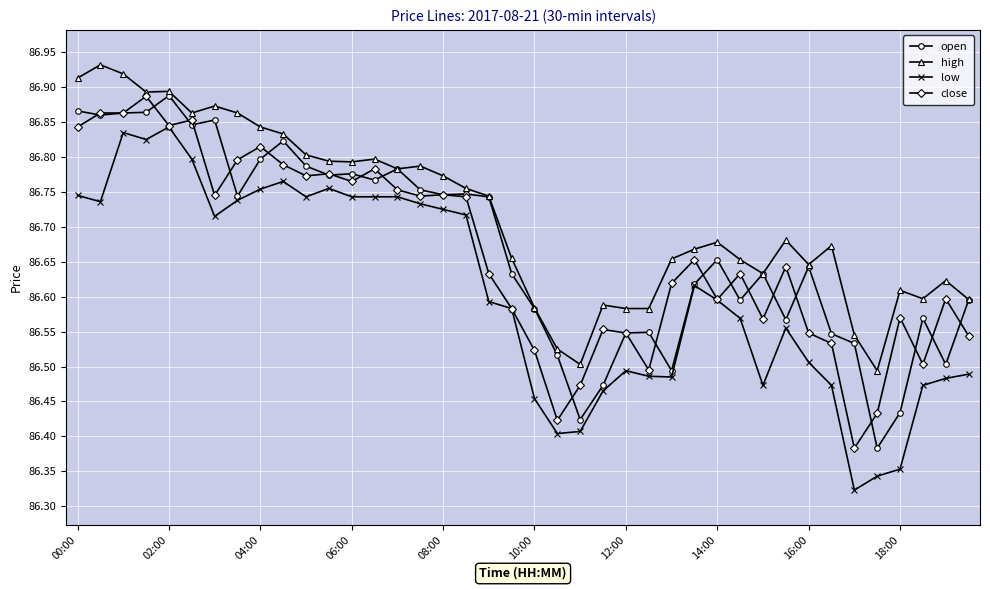

How many lines are shown in the chart?

4